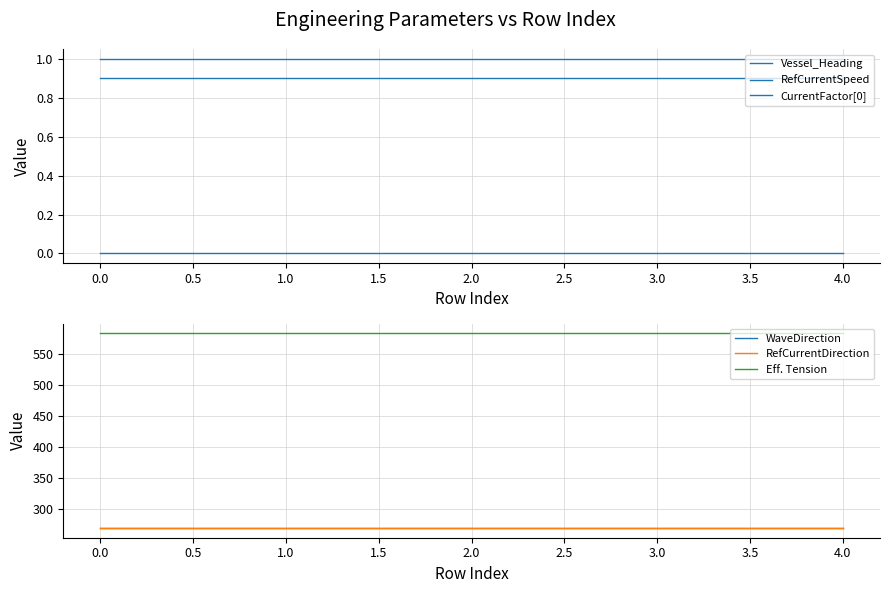

Is this an area chart (filled region under the line)?

No